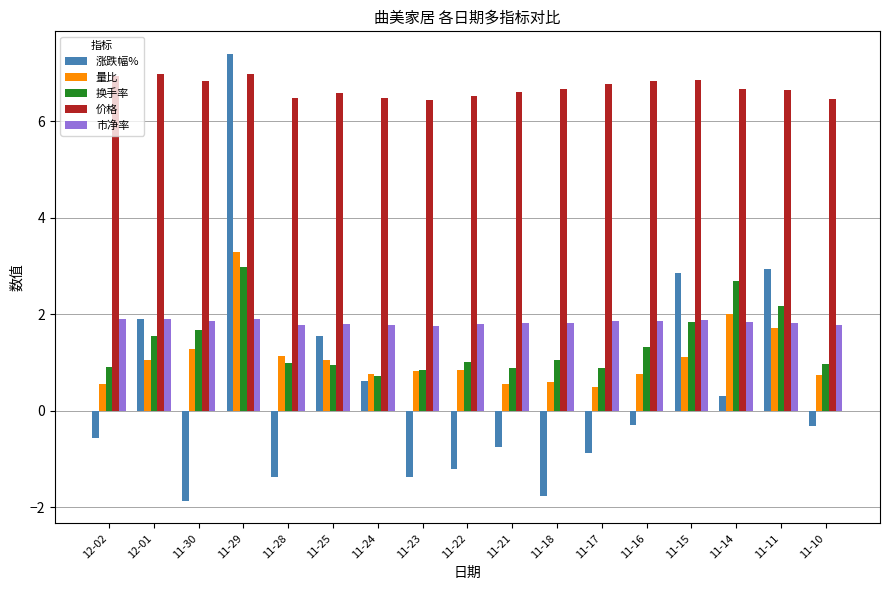

How many values in 涨跌幅% are below zero?

10